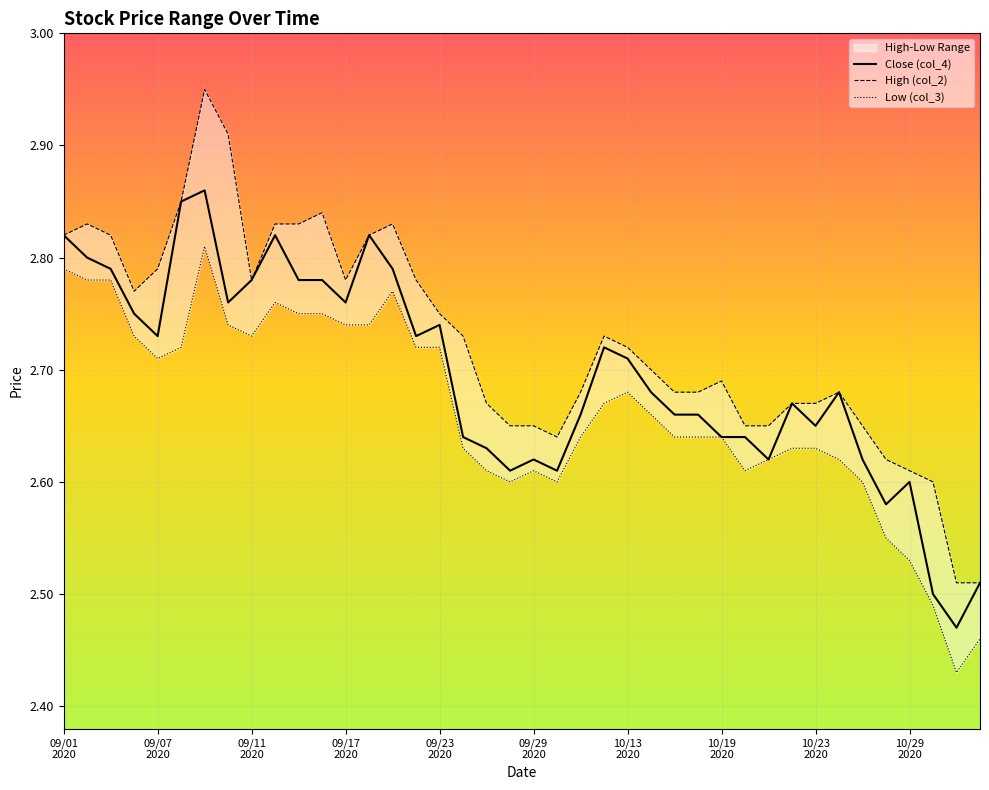

What is the difference between the second highest and second lowest values in the Close (col_4) series?

0.4